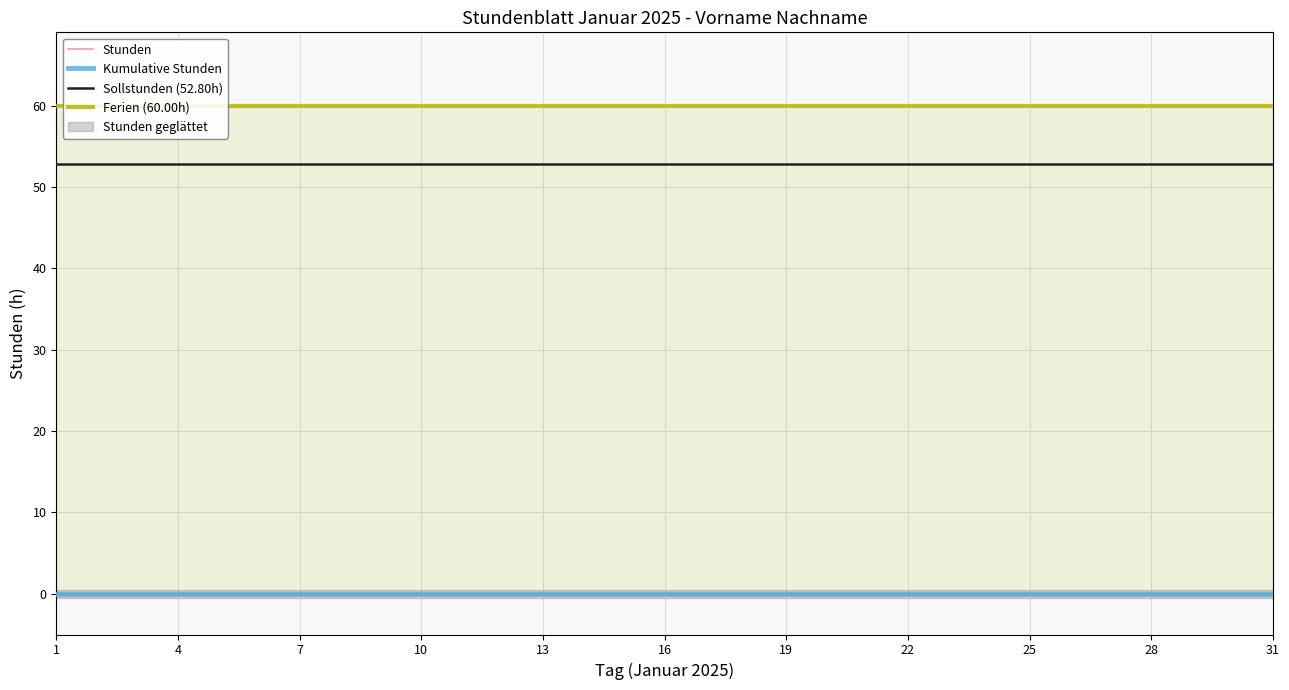

At which category is the sum across all series the highest?

1